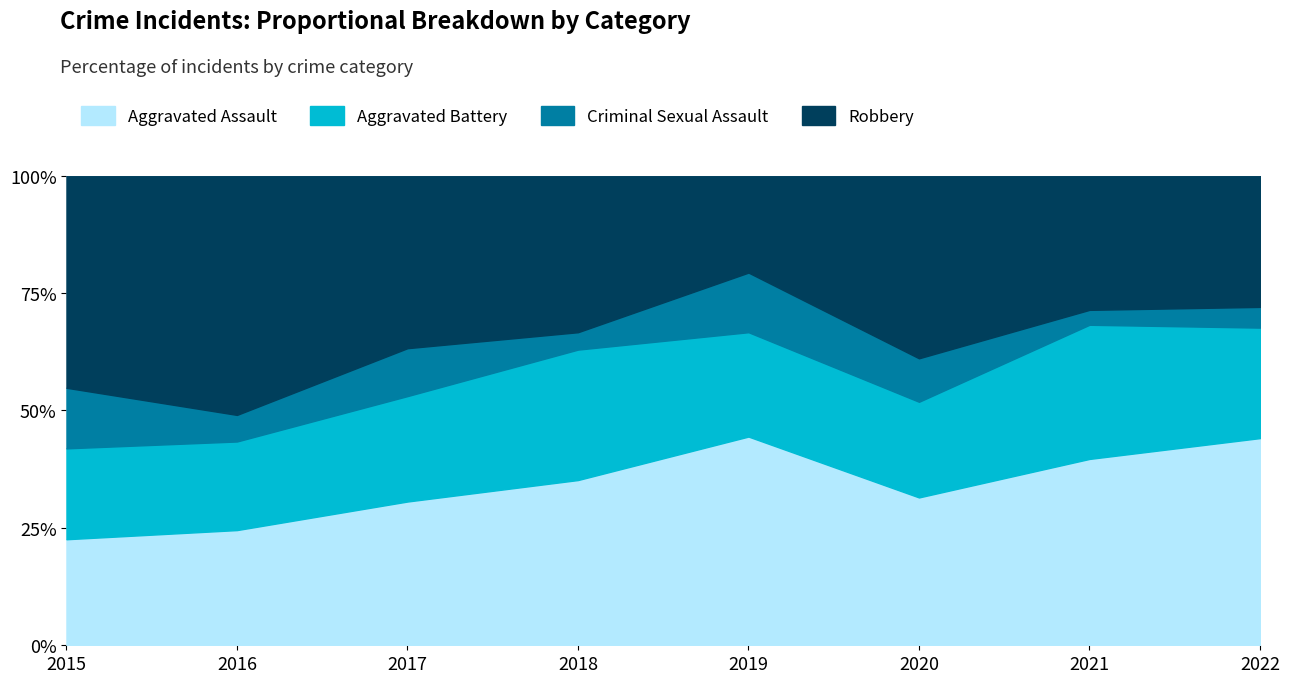

Where is the first local maximum for Aggravated Battery?

2018